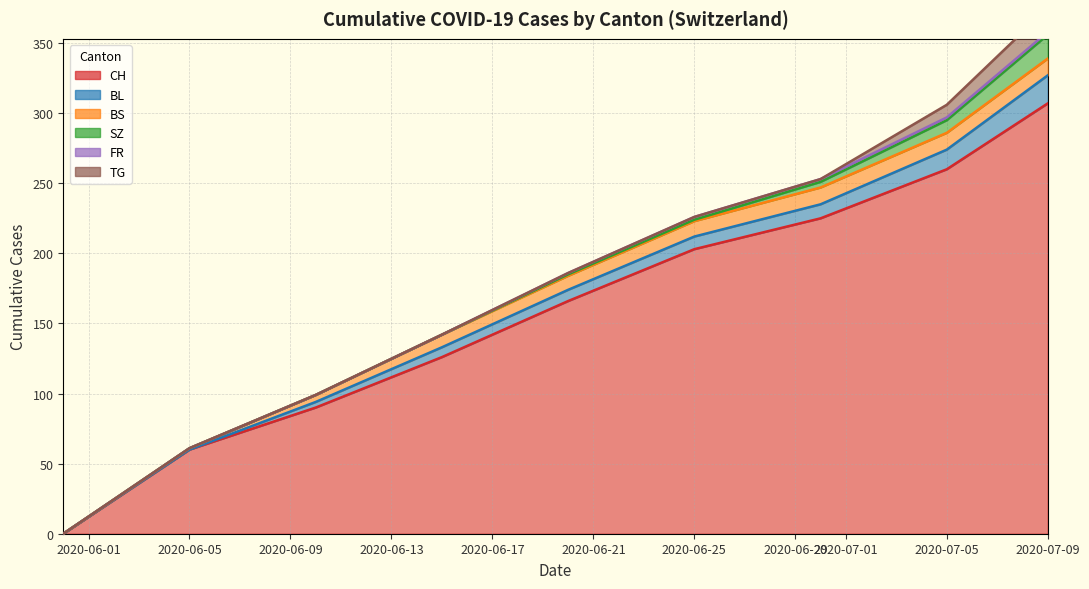

Reading left to right, what are all the values shown in this chart?

CH: 0=0	1=60	2=90	3=126	4=166	5=203	6=225	7=260	8=307
BL: 0=0	1=0	2=4	3=7	4=8	5=9	6=10	7=14	8=20
BS: 0=0	1=1	2=5	3=9	4=10	5=11	6=12	7=12	8=12
SZ: 0=0	1=0	2=0	3=0	4=1	5=1	6=4	7=9	8=17
FR: 0=0	1=0	2=0	3=0	4=1	5=2	6=2	7=2	8=2
TG: 0=0	1=0	2=0	3=0	4=0	5=0	6=0	7=9	8=17